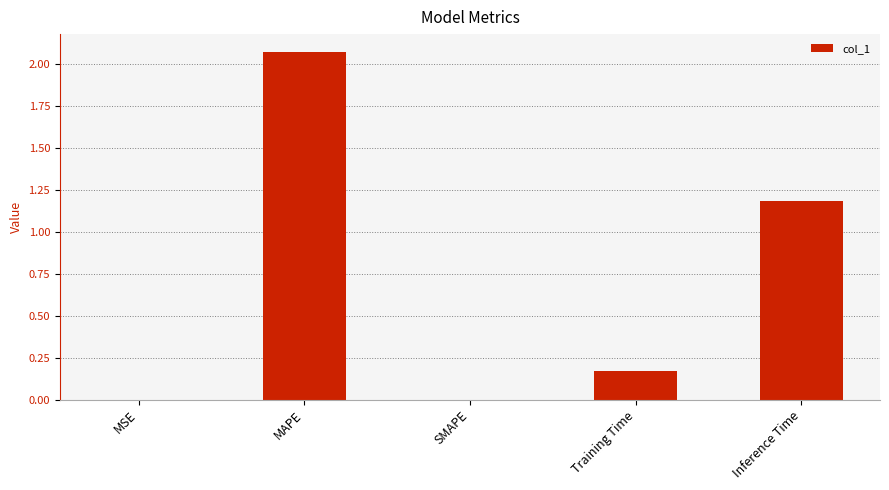

True or false: the data shows 0.0 at SMAPE.

True